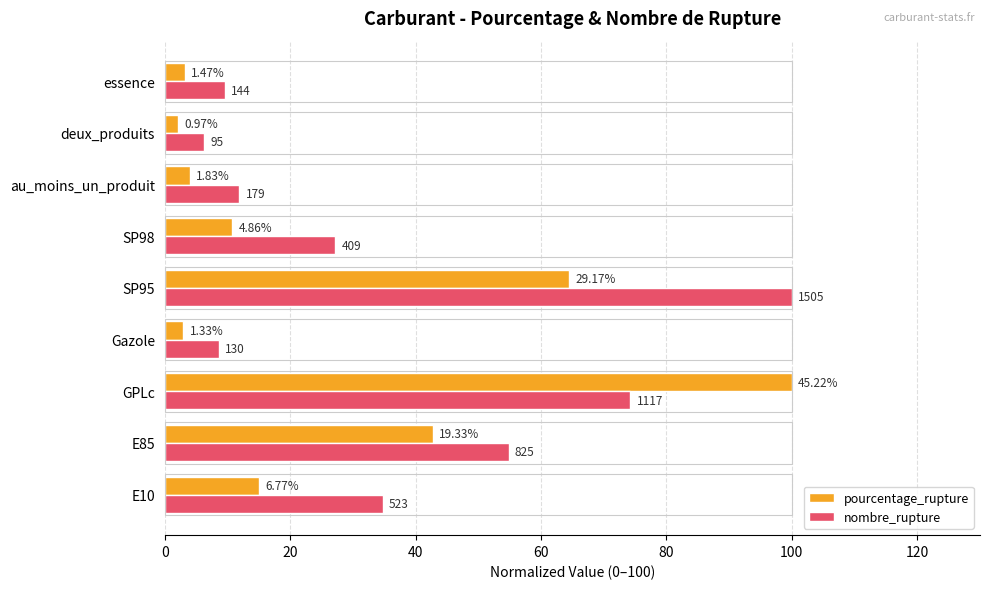

What are all the series names shown in the legend?

pourcentage_rupture, nombre_rupture